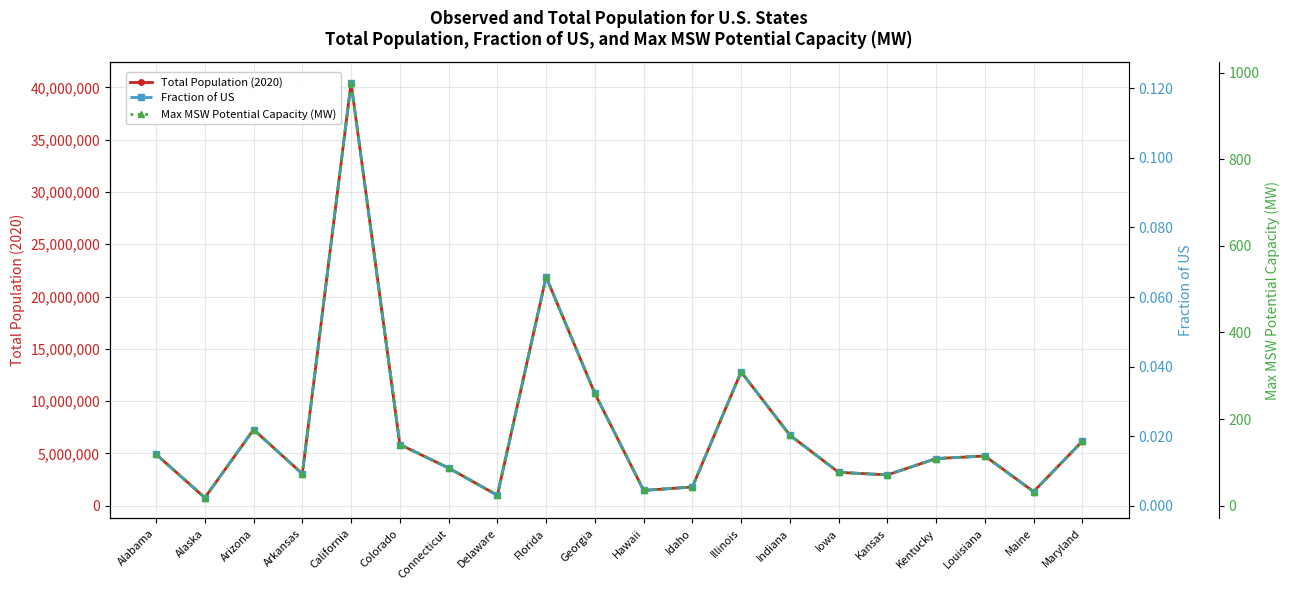

At which category is the sum across all series the highest?

California